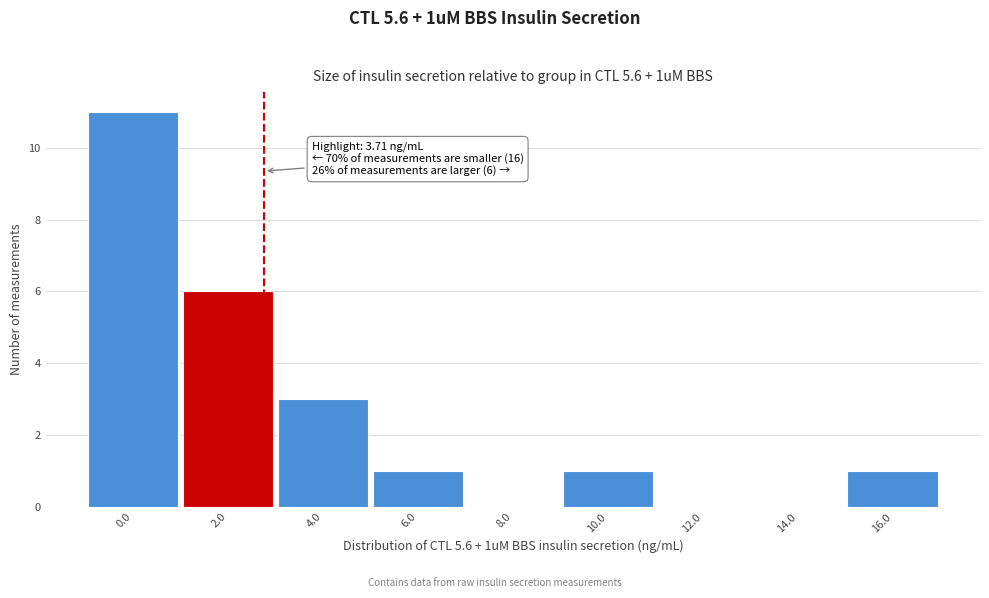

Reading right to left, transcribe all the data shown in this chart.

16.0=1	14.0=0	12.0=0	10.0=1	8.0=0	6.0=1	4.0=3	2.0=6	0.0=11